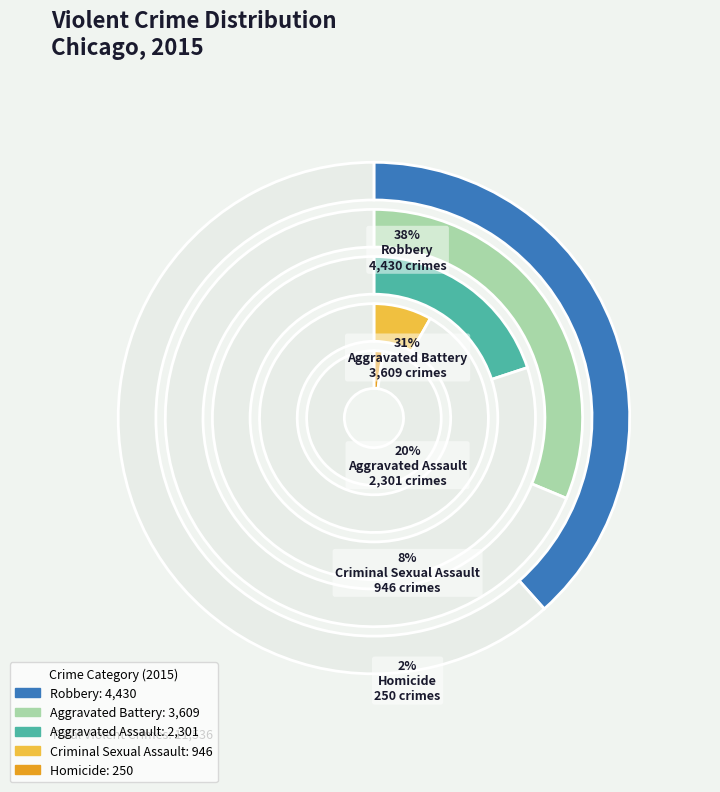

Which category has the biggest portion of the pie?

Robbery